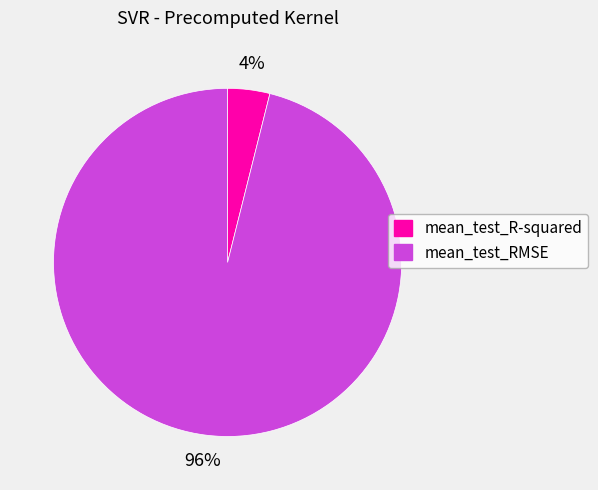

Rank the categories by value from highest to lowest.

mean_test_RMSE, mean_test_R-squared